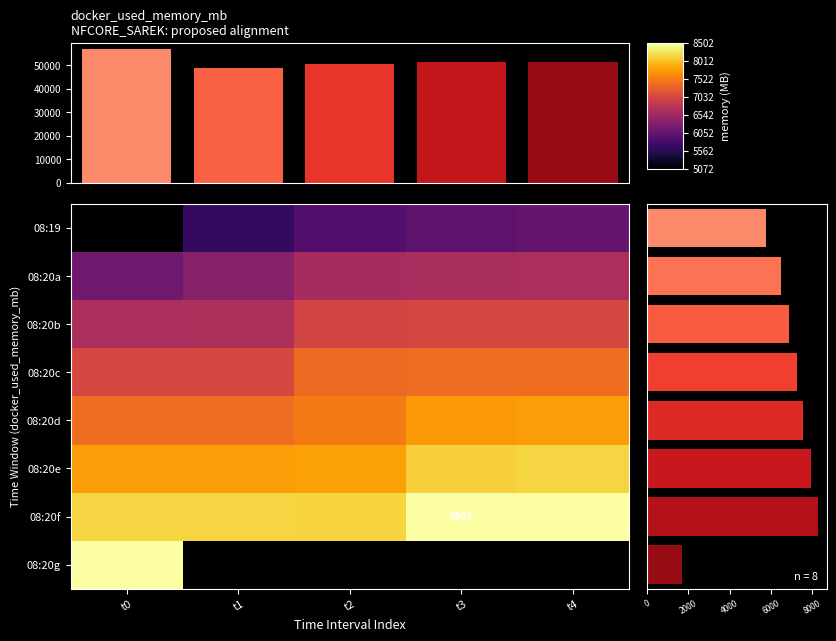

Which series changed the most between t0 and t2?

08:20g